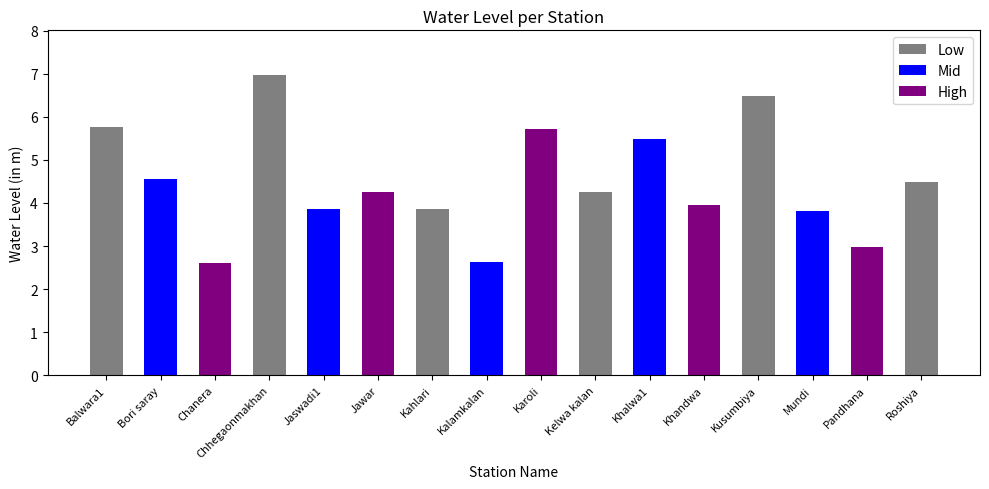

How many categories are shown in the chart?

16